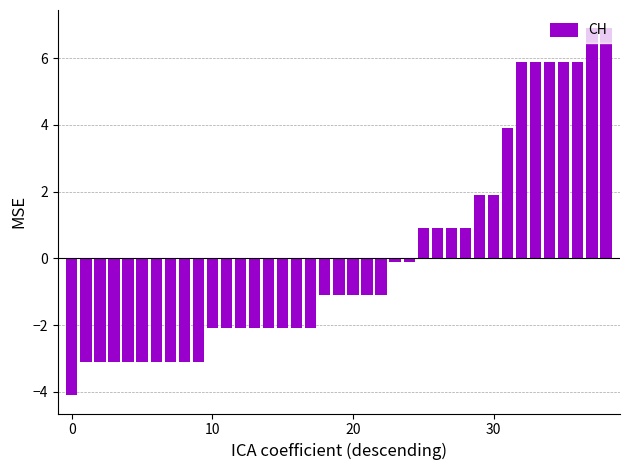

What is the difference between the maximum and minimum values?

11.0